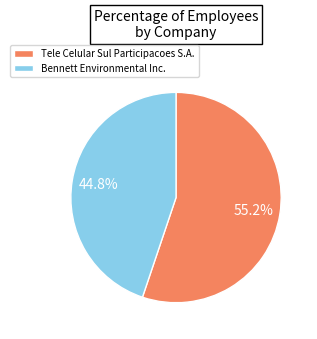

To the nearest percent, what is the difference between the largest and smallest slice percentages?

10%